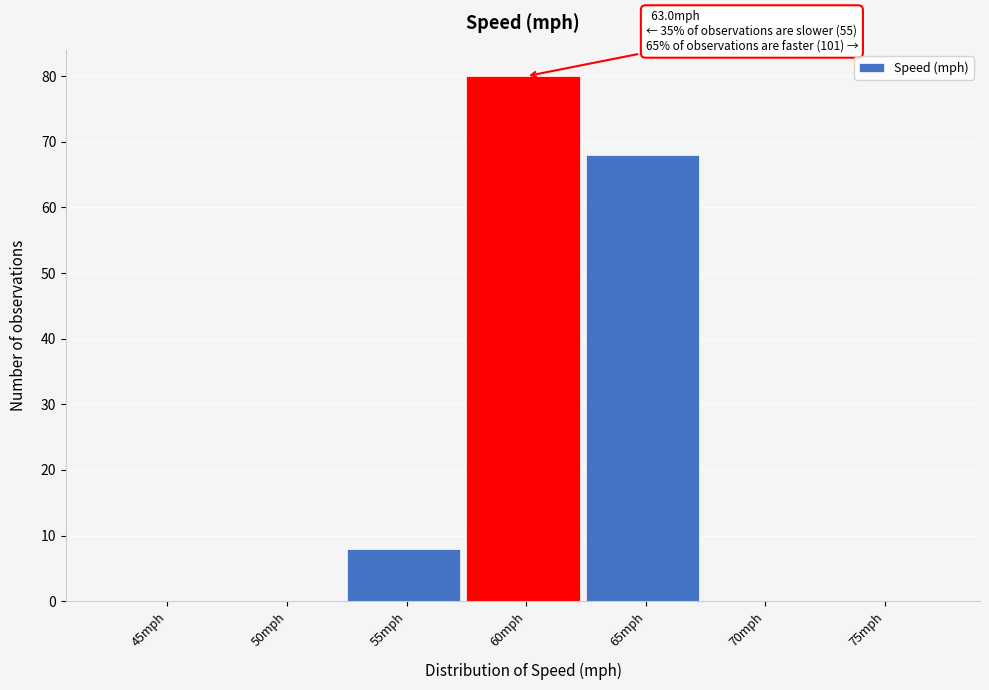

Reading left to right, extract all data points from this chart.

45mph=0	50mph=0	55mph=8	60mph=80	65mph=68	70mph=0	75mph=0